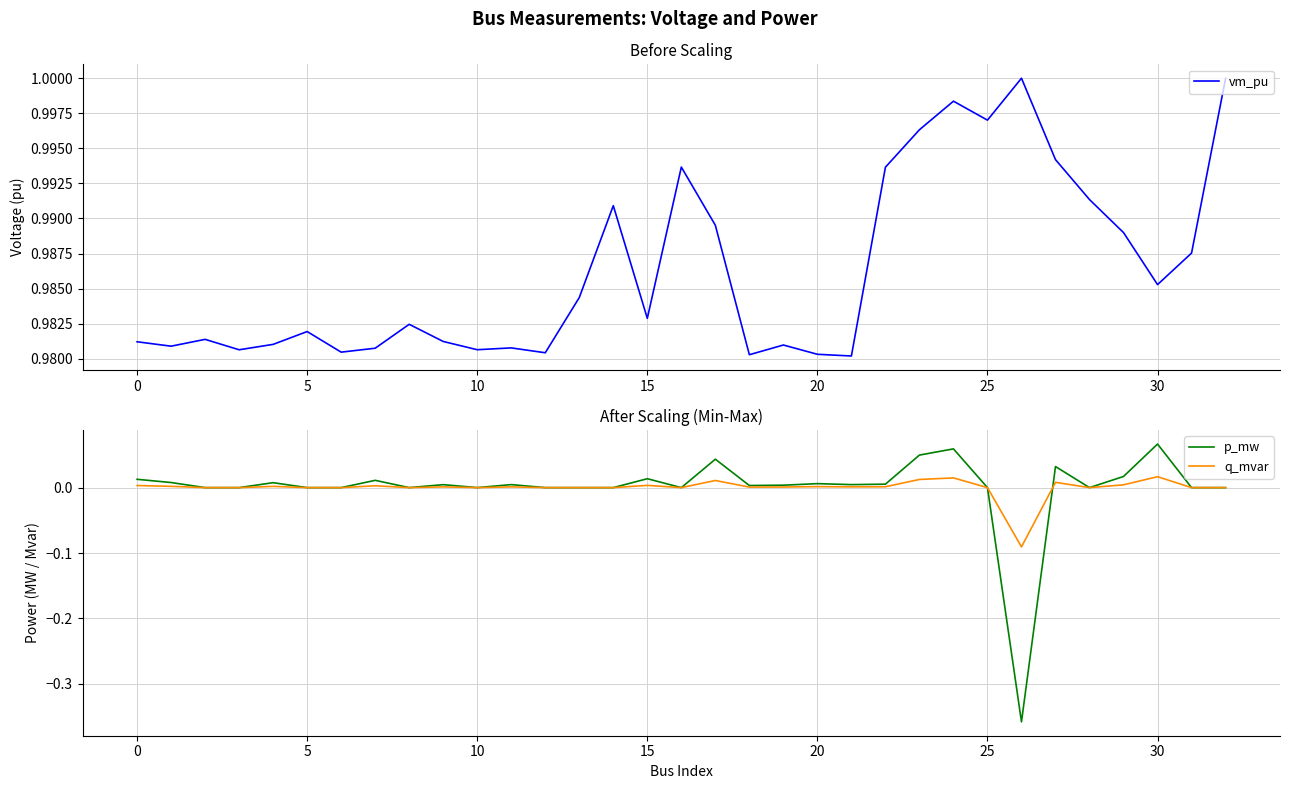

How many series are shown in this chart?

3